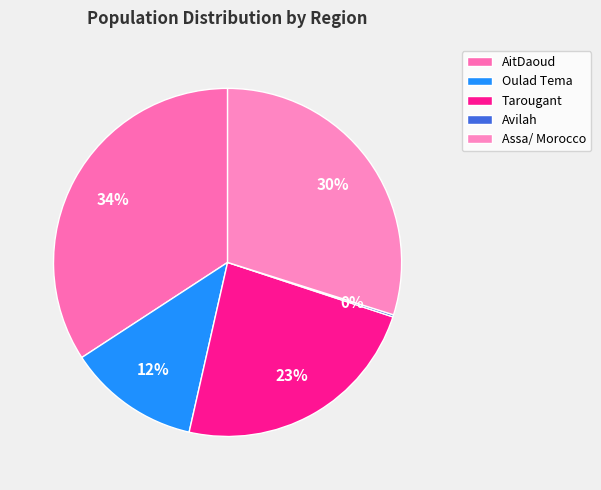

What percentage is NOT represented by Assa/ Morocco?

70.1%